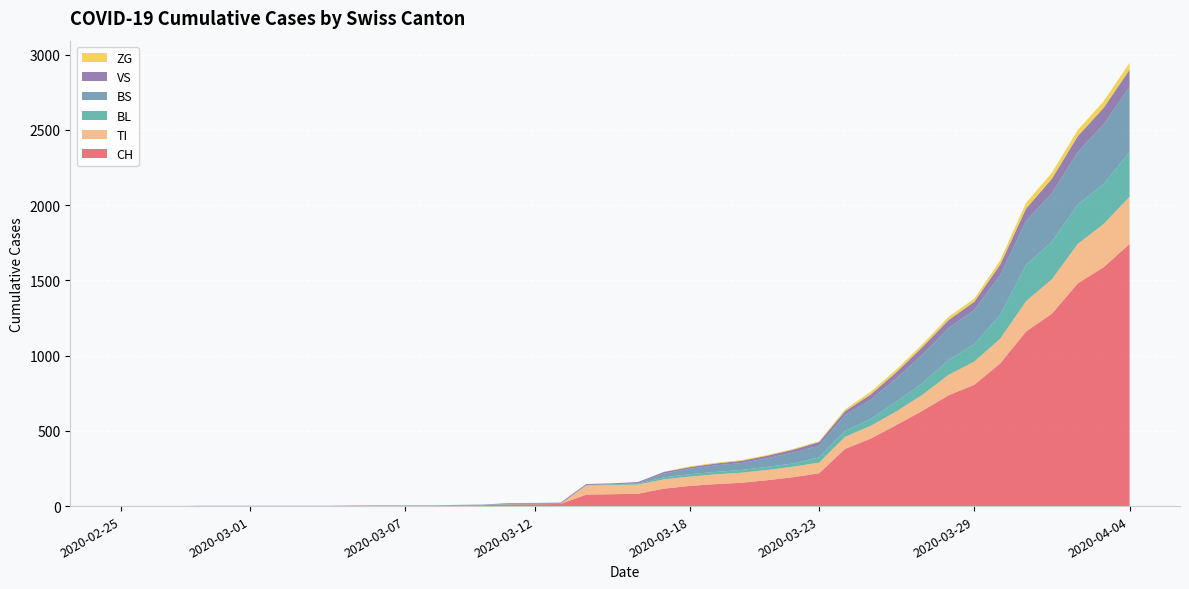

Reading right to left, what are all the values shown in this chart?

CH: 1742	1588	1480	1279	1160	948	806	736	634	540	449	380	218	192	172	155	146	134	116	82	79	76	14	12	11	6	5	3	3	3	2	0	0	0	0	0	0	0	0	0
TI: 314	287	263	229	202	165	155	136	107	91	85	80	71	70	68	67	65	62	62	61	61	61	0	0	0	0	0	0	0	0	0	0	0	0	0	0	0	0	0	0
BL: 298	266	262	249	242	158	115	100	76	65	46	40	35	21	21	18	16	16	13	5	5	0	0	2	2	2	1	0	0	0	0	0	0	0	0	0	0	0	0	0
BS: 434	397	350	323	292	263	228	211	191	155	128	105	78	73	57	46	44	36	25	4	0	4	4	4	4	0	0	0	0	0	0	0	0	0	0	0	0	0	0	0
VS: 112	109	104	96	81	71	54	53	50	41	35	25	24	19	17	15	12	11	11	8	6	6	5	3	3	2	2	2	2	2	2	2	2	2	2	2	2	0	0	0
ZG: 46	44	41	40	39	29	21	21	18	18	18	12	5	5	5	5	5	5	1	0	0	0	0	0	0	0	0	0	0	0	0	0	0	0	0	0	0	0	0	0